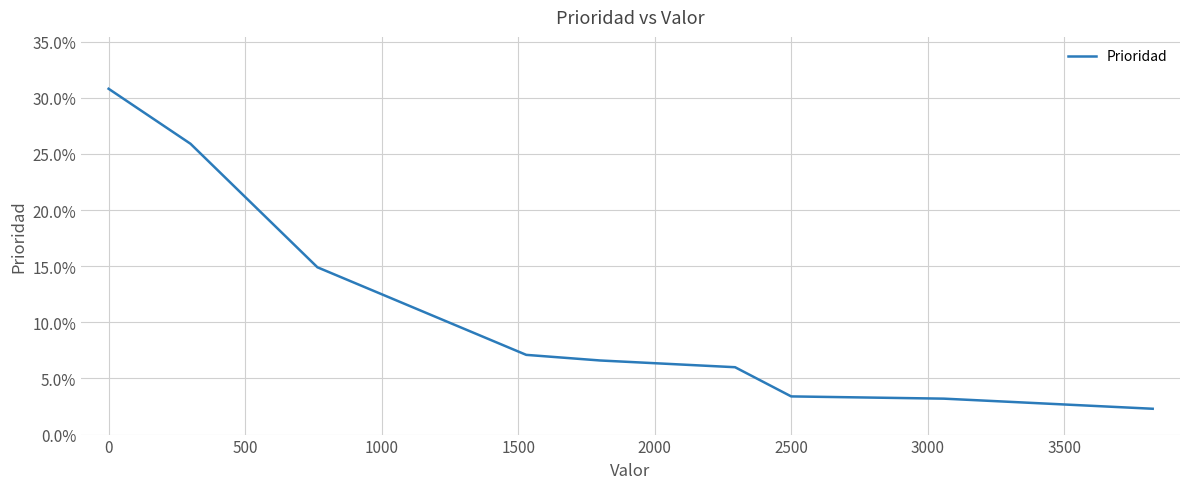

Does the chart display data point markers on the line(s)?

No